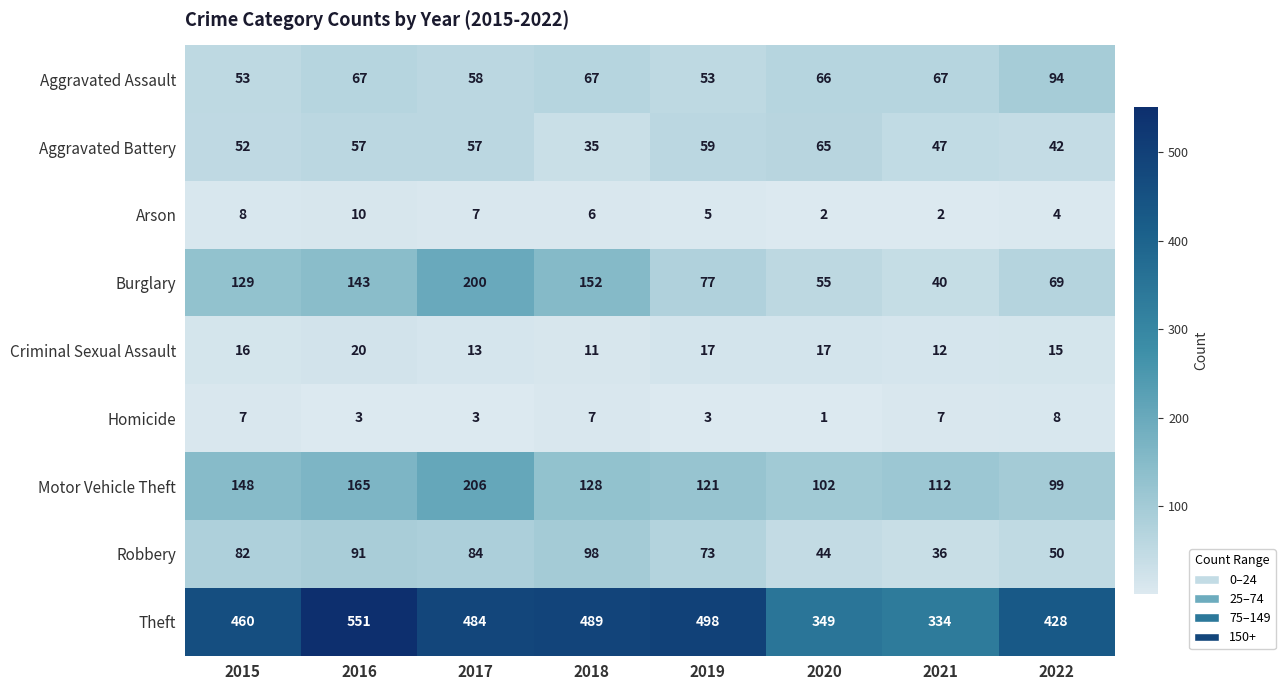

Where is Burglary nearest to the value 120?

2015